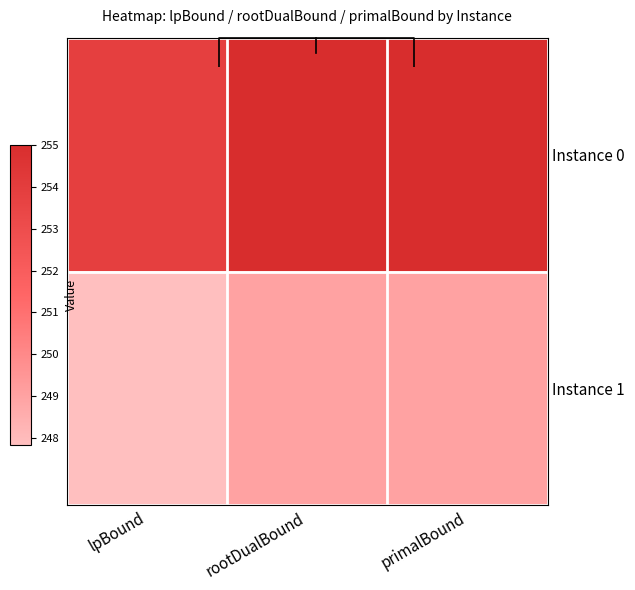

What is the total value across all series at lpBound?

501.7